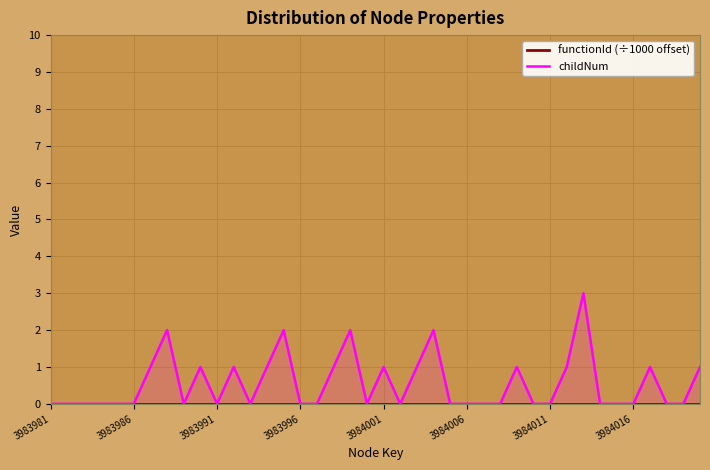

The childNum series shows -1 at 24. True or false?

False